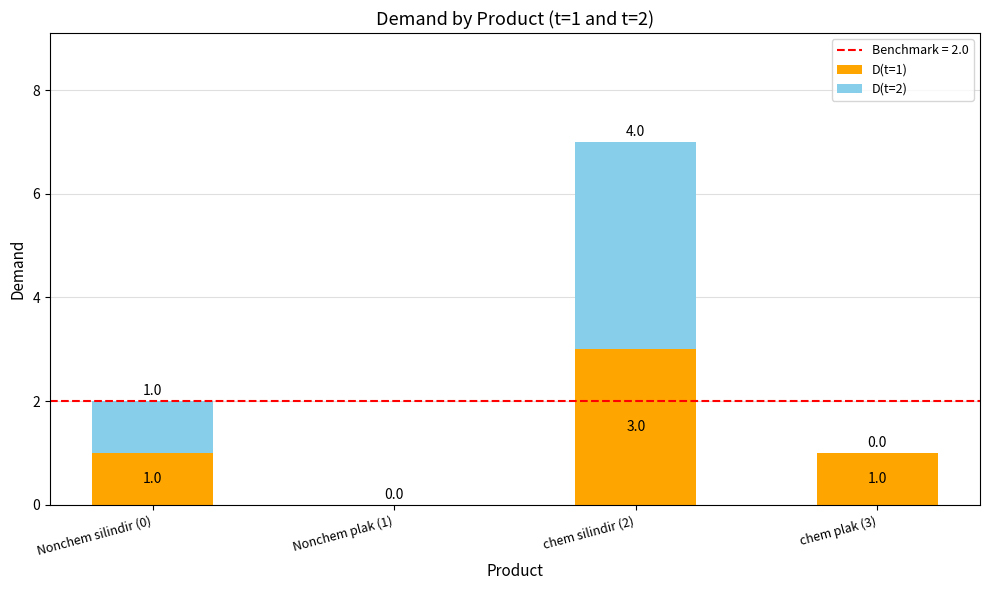

Does the chart contain stacked bars?

Yes